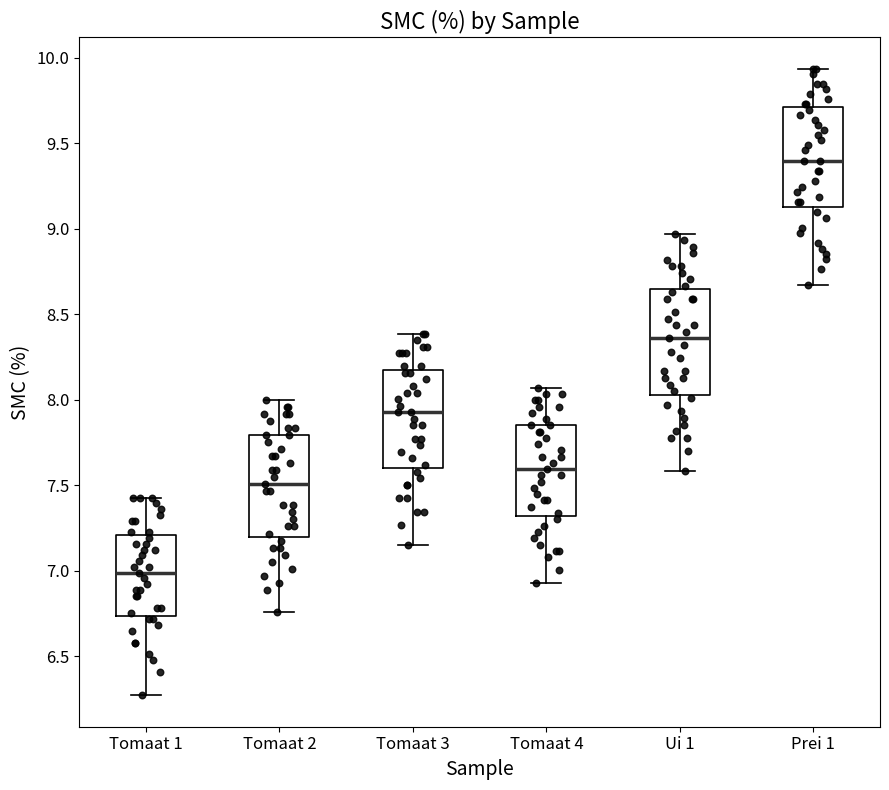

Which box's median line is the highest?

Prei 1